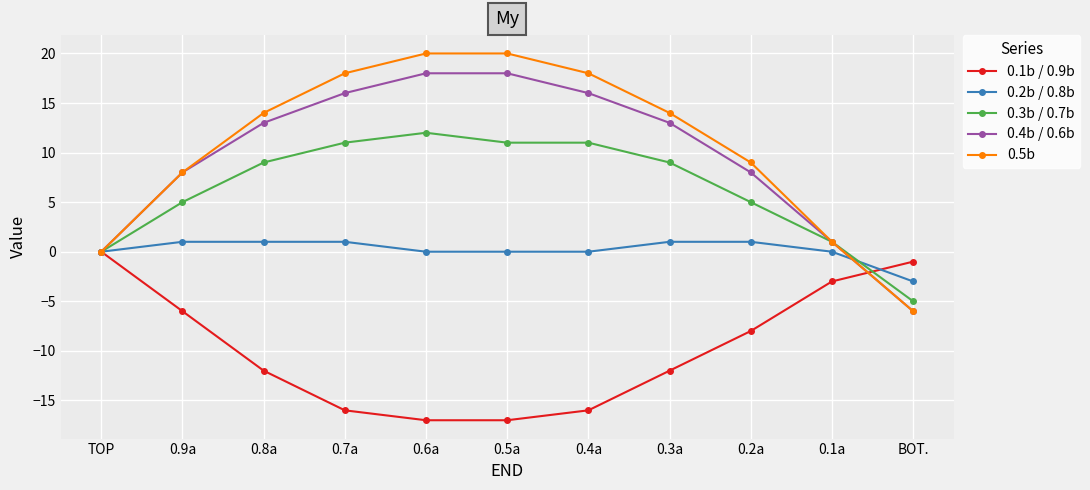

What is the difference between the second highest and second lowest values in the 0.2b / 0.8b series?

1